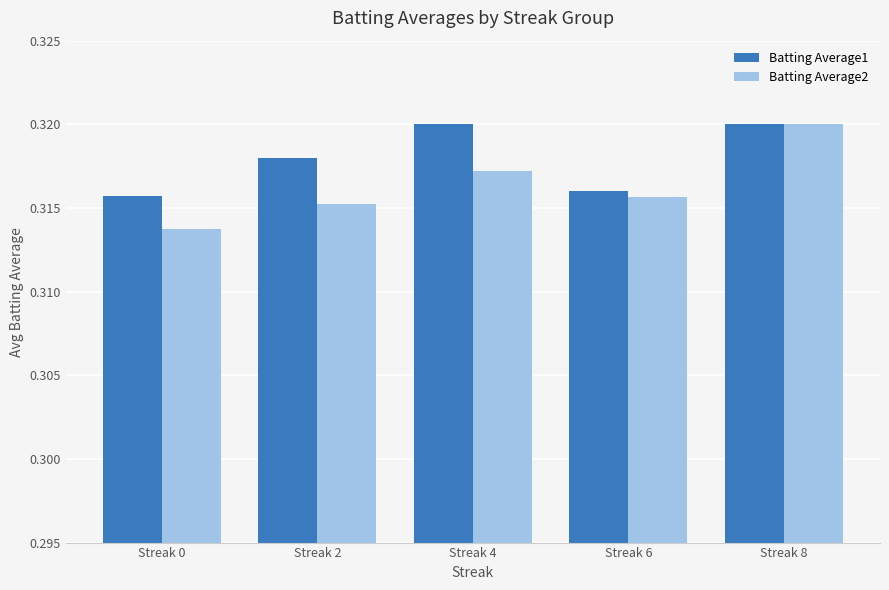

Rank the series at Streak 0 from highest to lowest value.

Batting Average1, Batting Average2